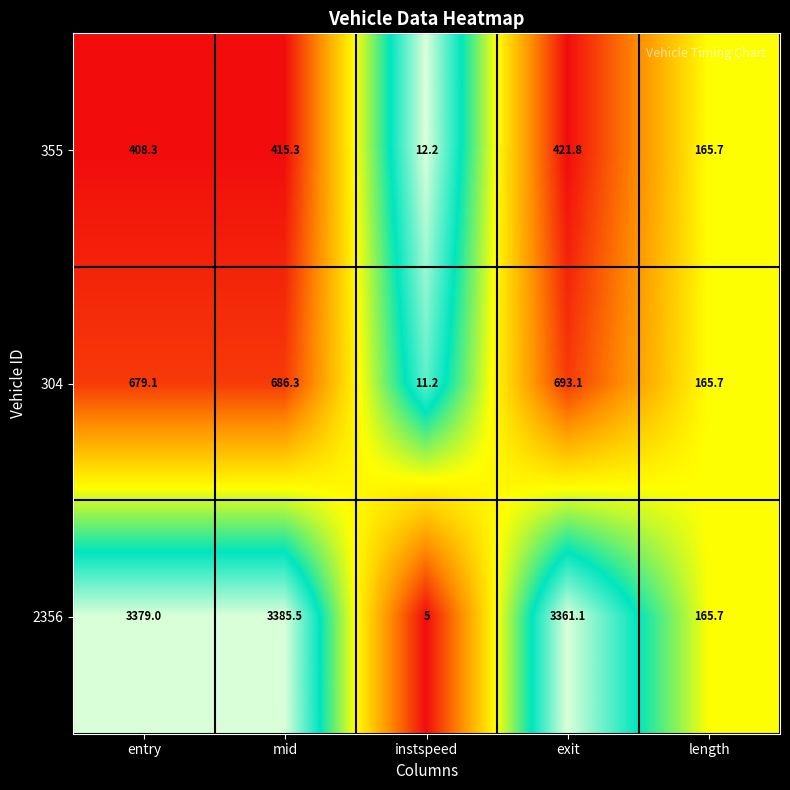

What is the sum of the 355 values at entry and mid?

823.6